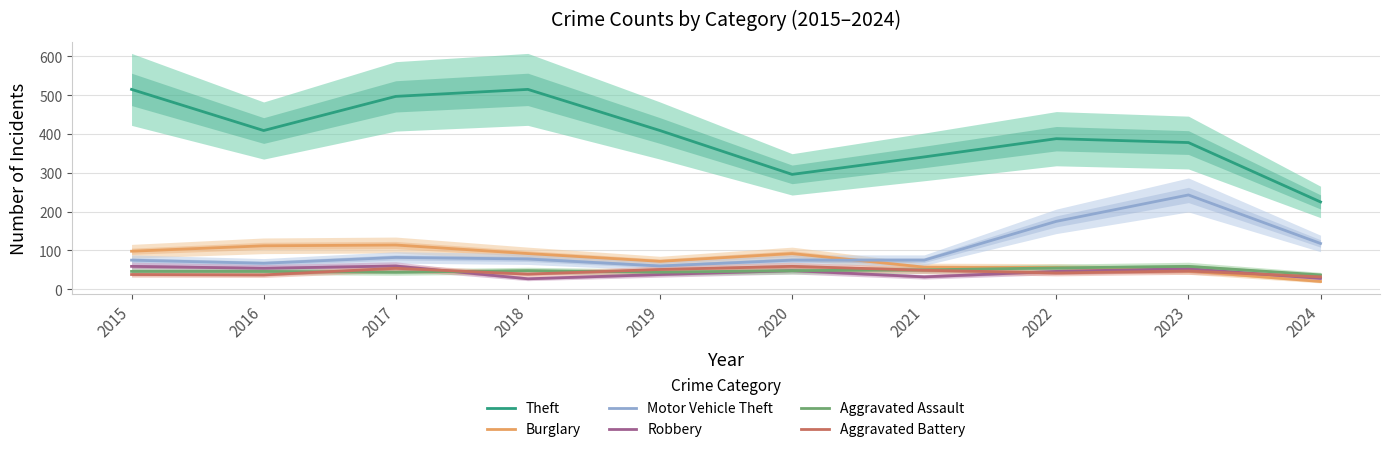

Is it true that Motor Vehicle Theft equals 75 at 2021?

True